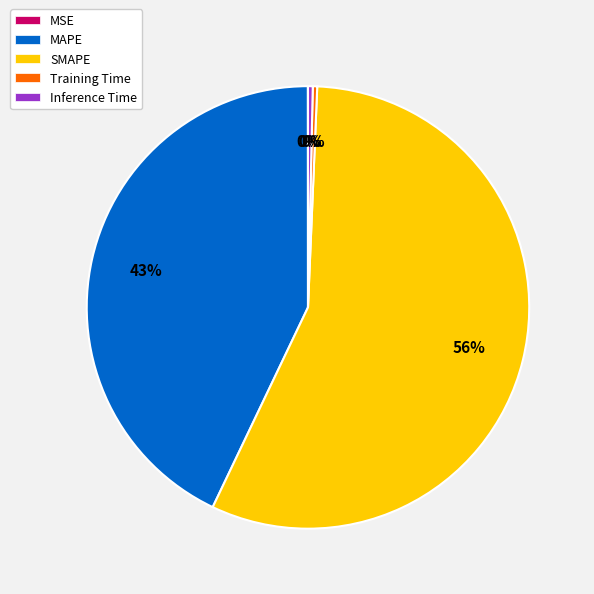

True or false: Inference Time accounts for 0% of the total.

True